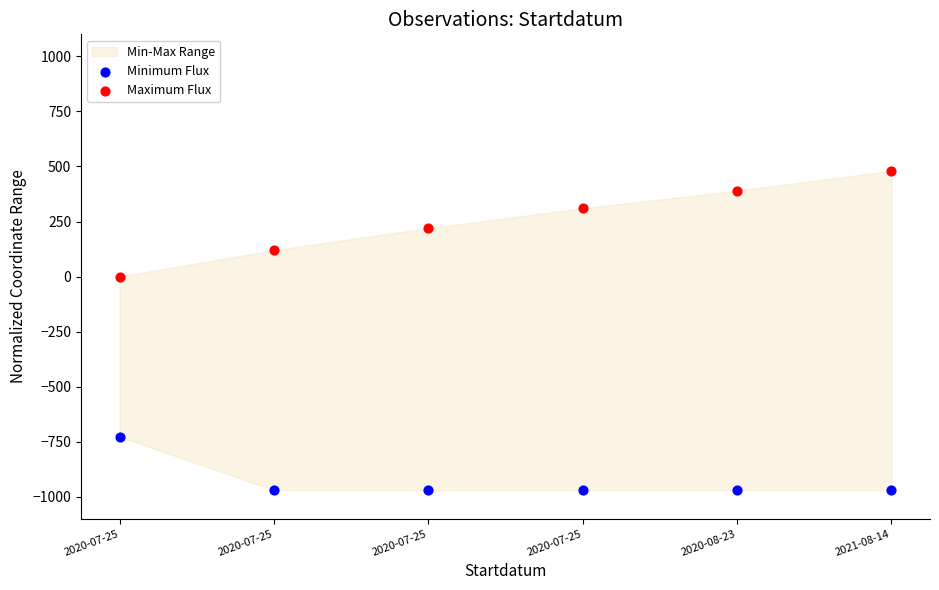

Across all data points, what is the average Y value?

-338